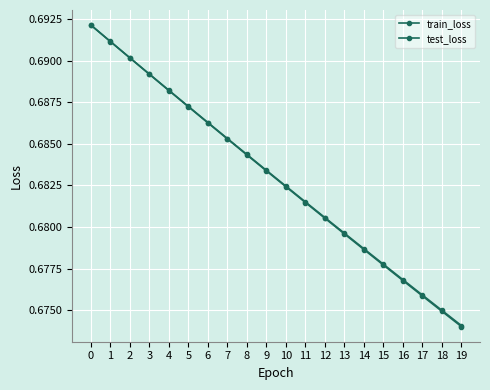

How many series are shown in this chart?

2